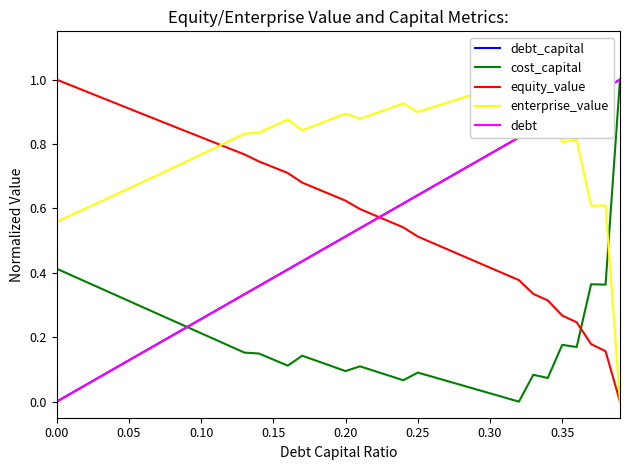

Rank the series by their maximum value, from highest to lowest.

debt_capital, cost_capital, equity_value, enterprise_value, debt